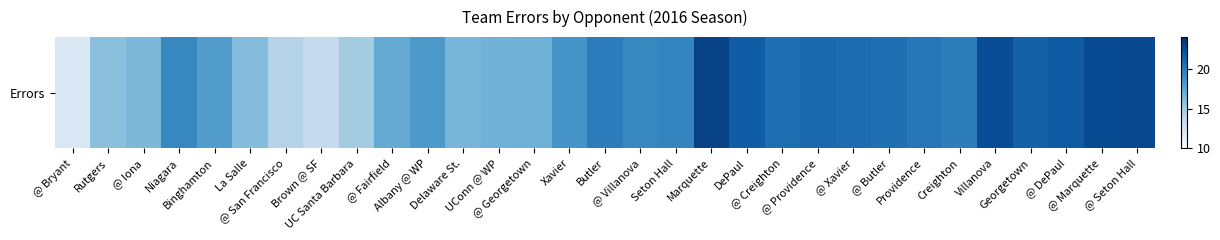

Which has a higher value, Georgetown or La Salle?

Georgetown